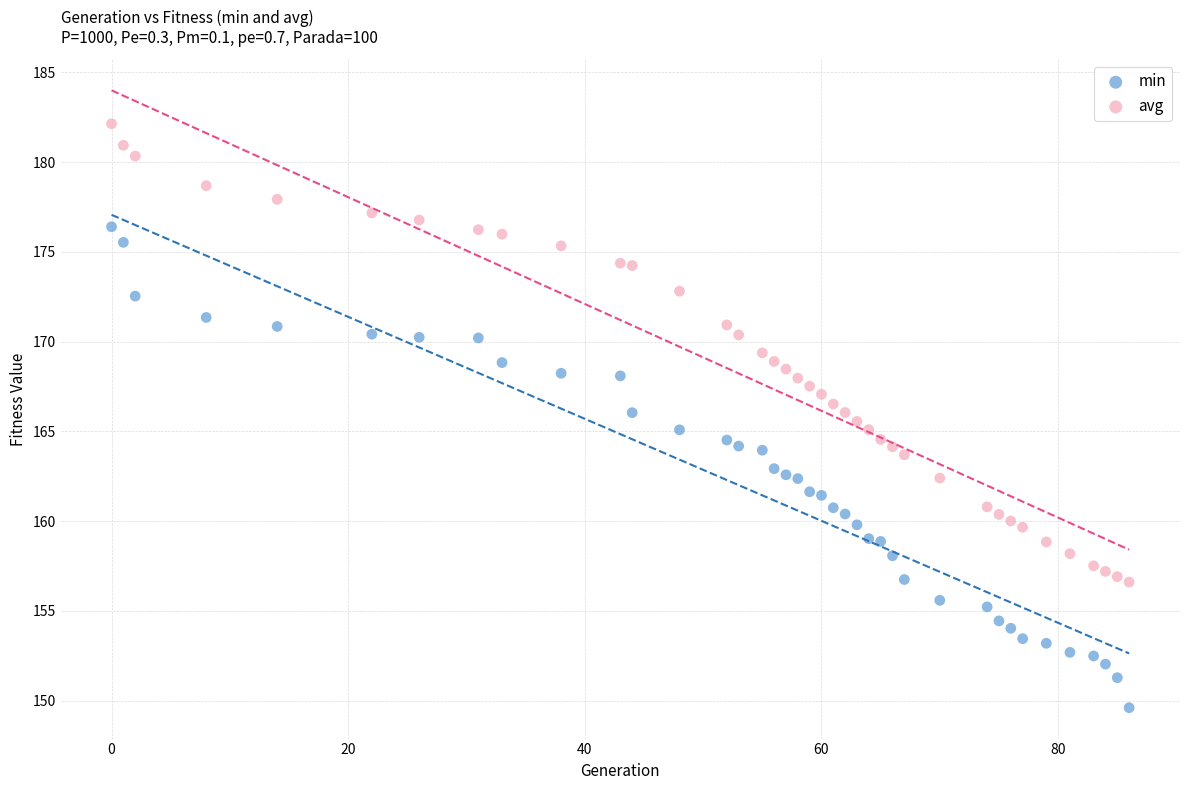

What are all the series names shown in the legend?

min, avg